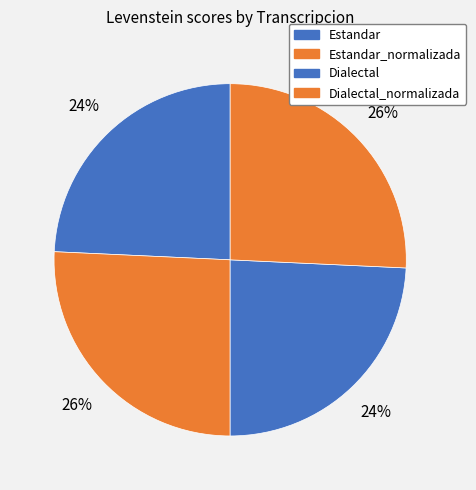

Which has a higher value, Estandar_normalizada or Dialectal?

Estandar_normalizada